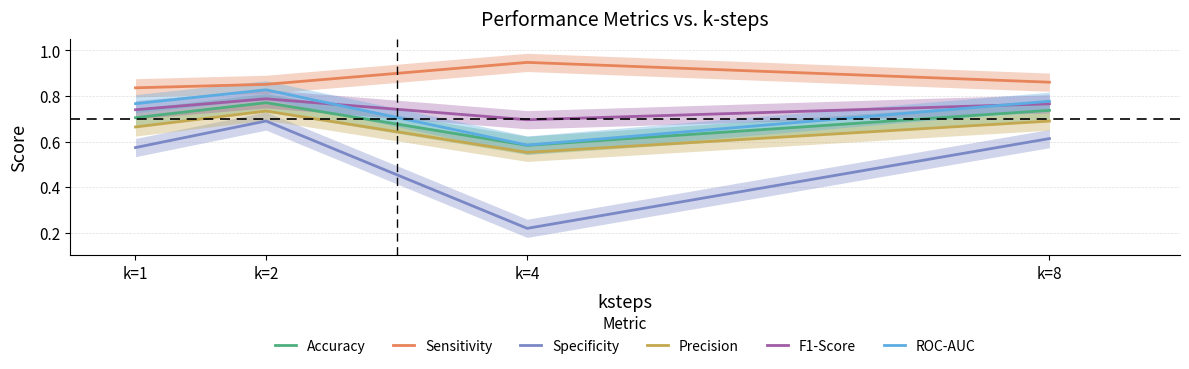

Which series ends up on top after the final intersection of F1-Score and ROC-AUC?

ROC-AUC